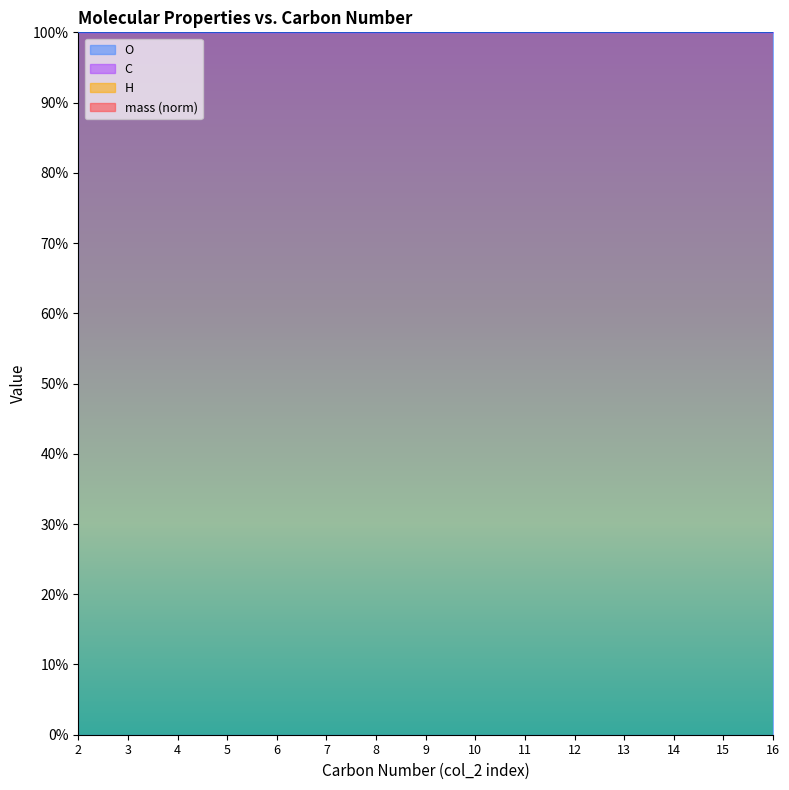

At which label does mass reach its peak?

16